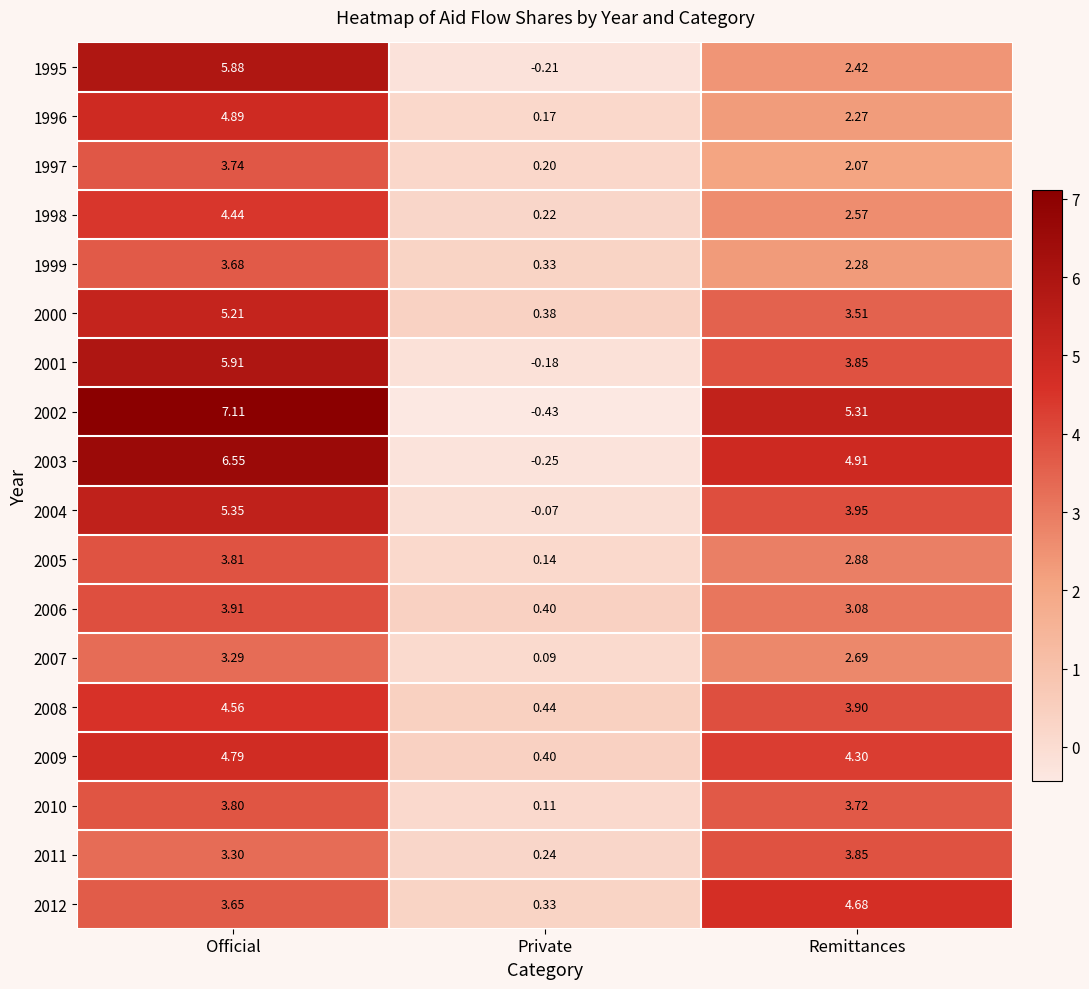

At which label is 2005 closest to 1?

Private